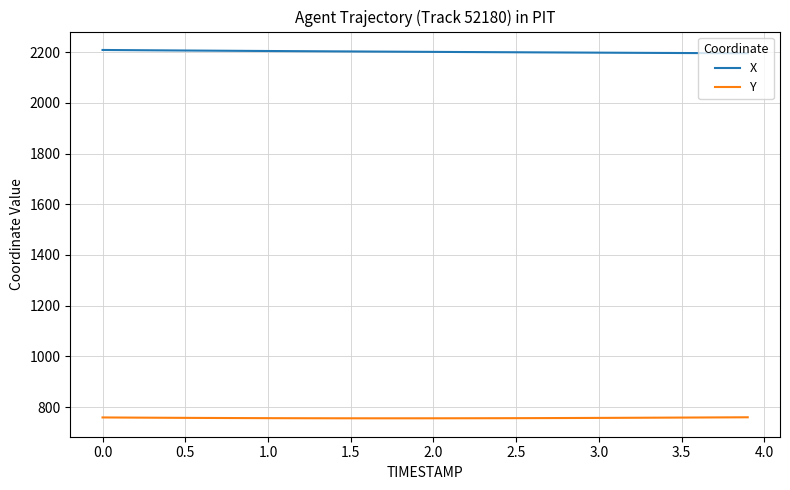

Rank the series by their average value, from highest to lowest.

X, Y